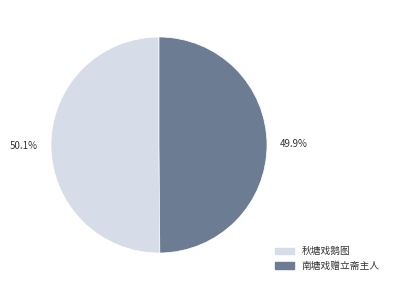

The 秋塘戏鹅图 slice represents 50% of the pie. True or false?

True